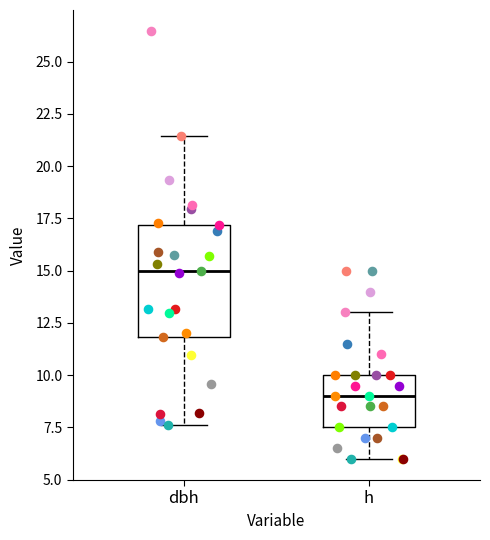

Reading left to right, read every box against the y-axis: the position of its median line, the range the box covers, and the ends of its whiskers. The values are not printed on the chart, so give them approximately, as read against the axis.

dbh: median 15.0, box 12.0 to 17.0, whiskers 7.5 to 21.5
h: median 9.0, box 7.5 to 10.0, whiskers 6.0 to 13.0